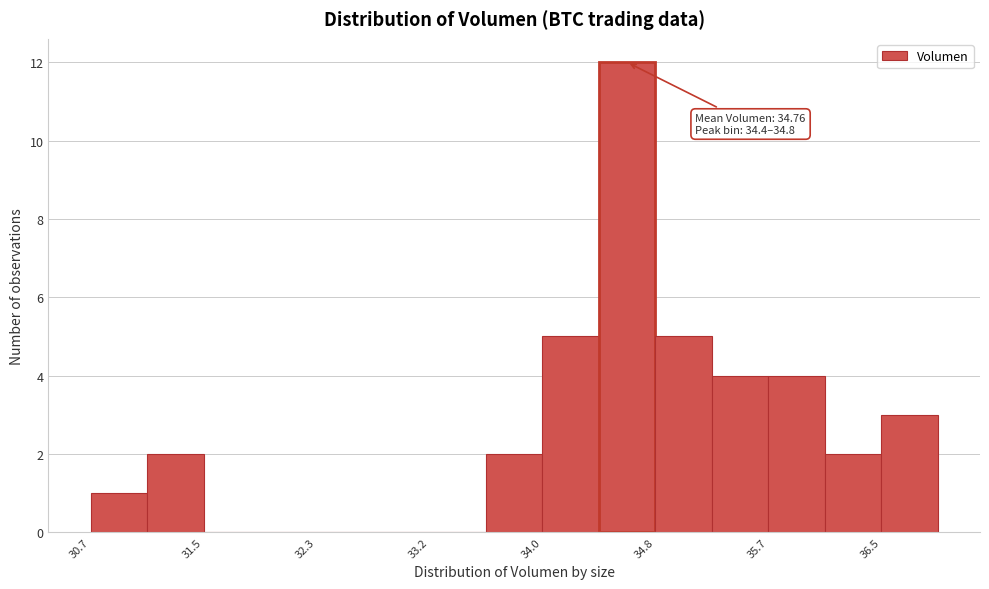

Which range on the x-axis has the tallest bar?

34.4 to 34.8